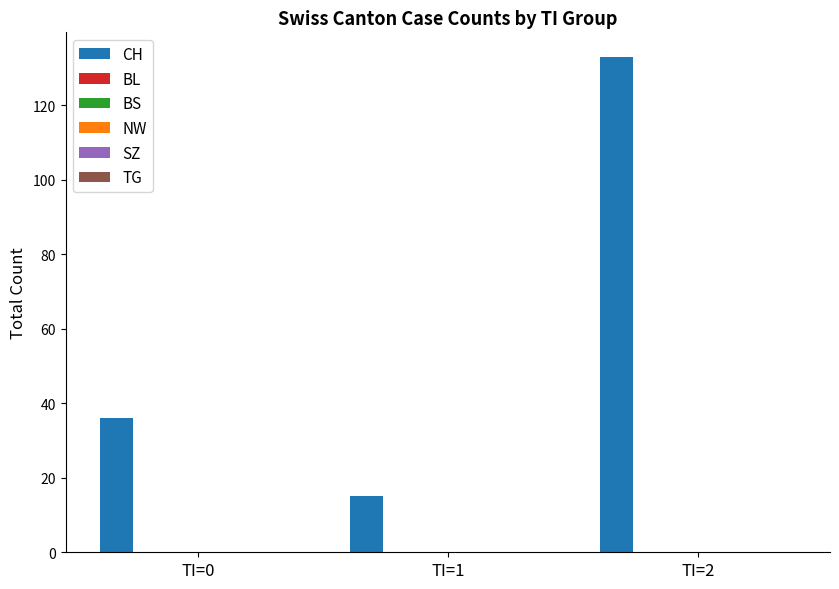

What is the value of the 1st bar from the left?

36